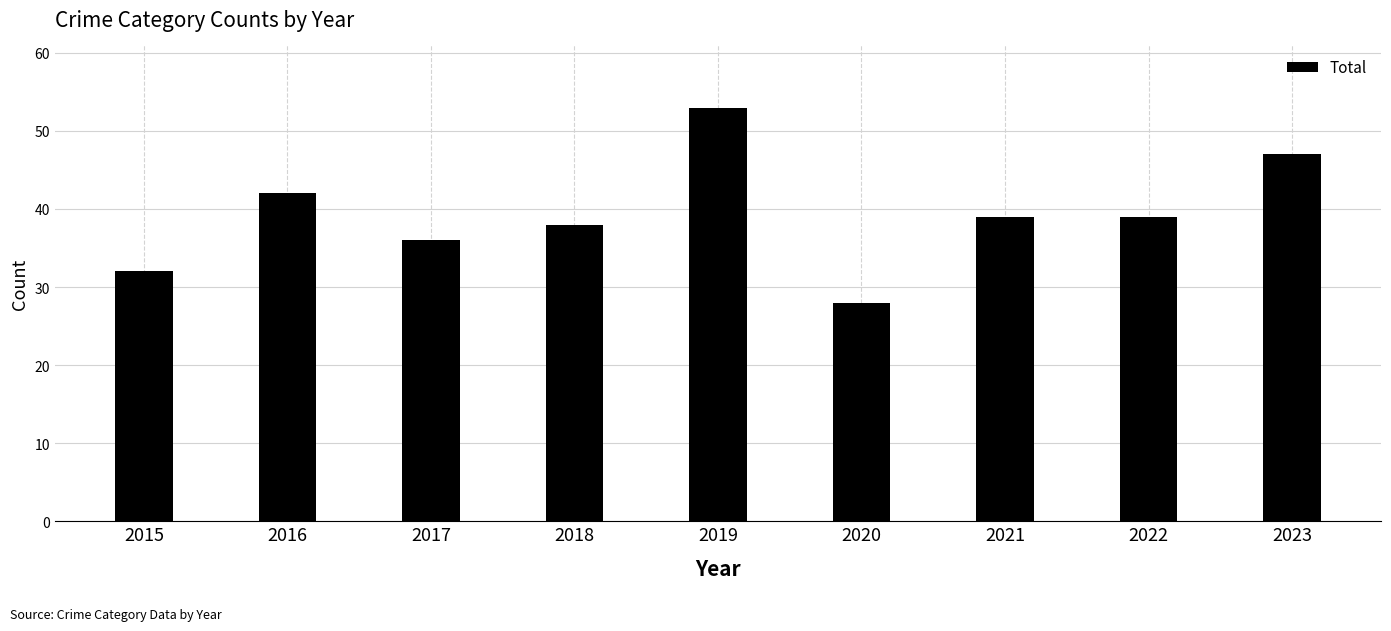

Is it true that the value at 2019 is 80?

False